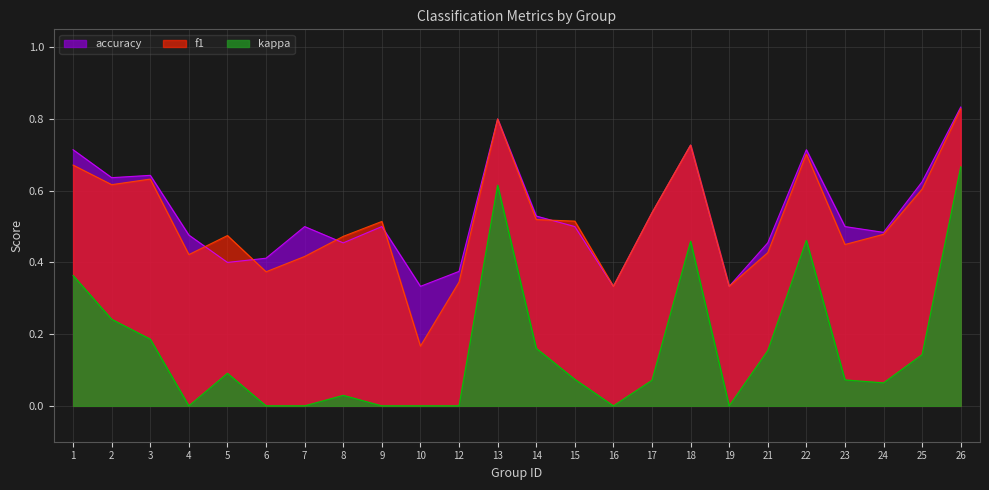

What is the difference between the f1 values at 21 and 9?

0.1